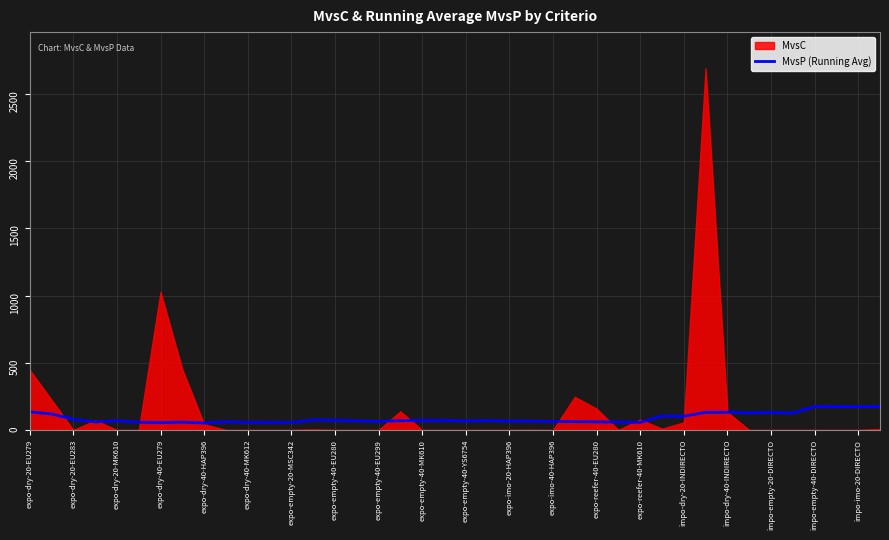

How many data points are less than 69?

20